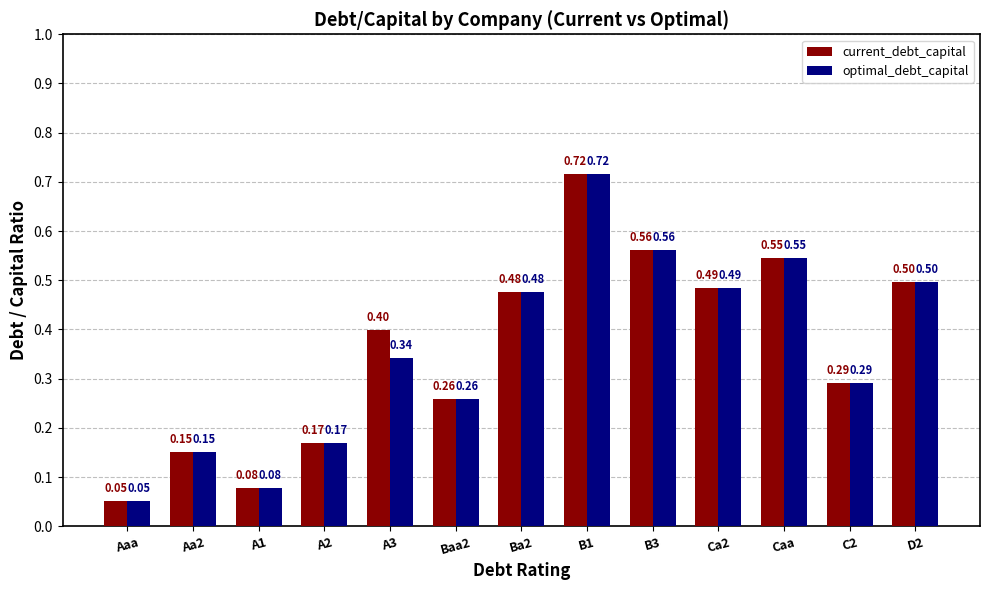

List the labels in order of current_debt_capital value, smallest first.

Aaa, A1, Aa2, A2, Baa2, C2, A3, Ba2, Ca2, D2, Caa, B3, B1